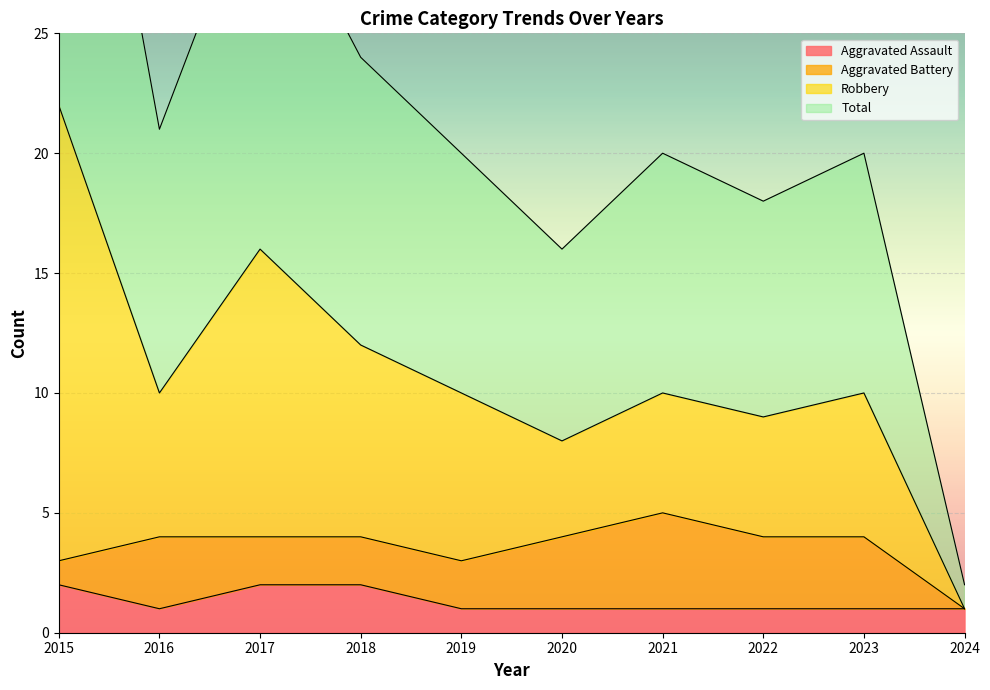

At which label is Total closest to 23?

2018